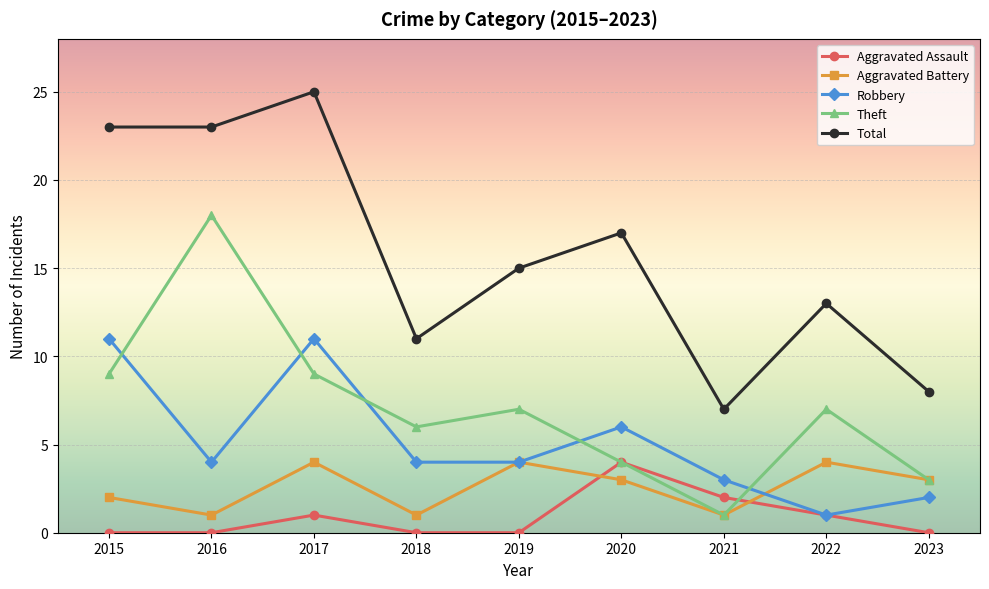

What is the average value of the Aggravated Assault series?

1